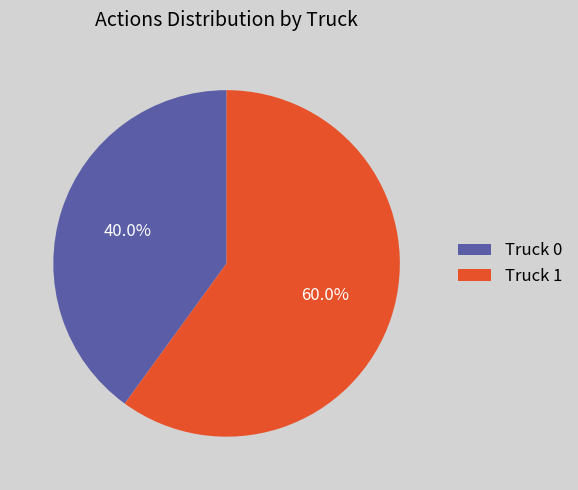

What is the smallest slice in the pie chart?

Truck 0